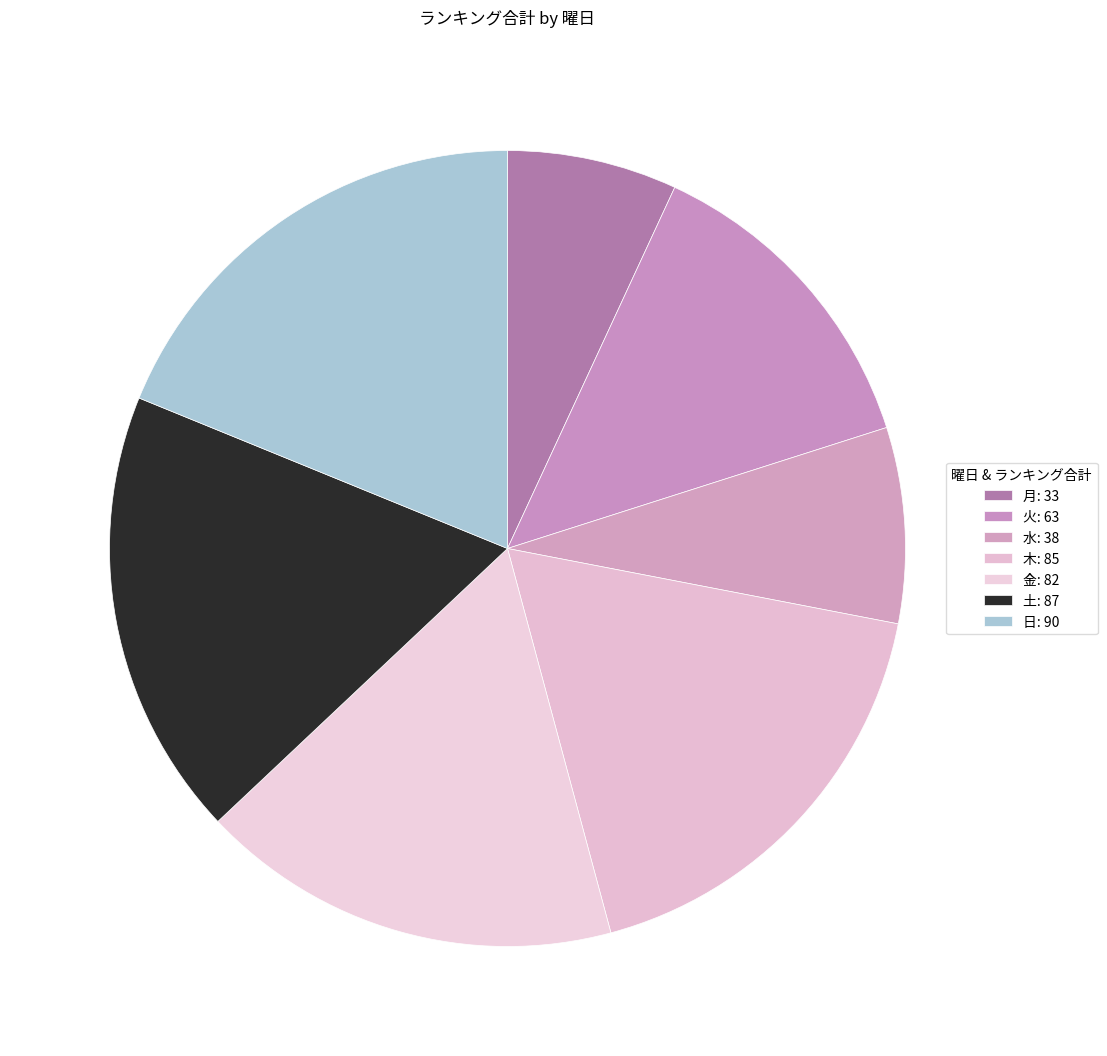

Which slice is the smallest?

月